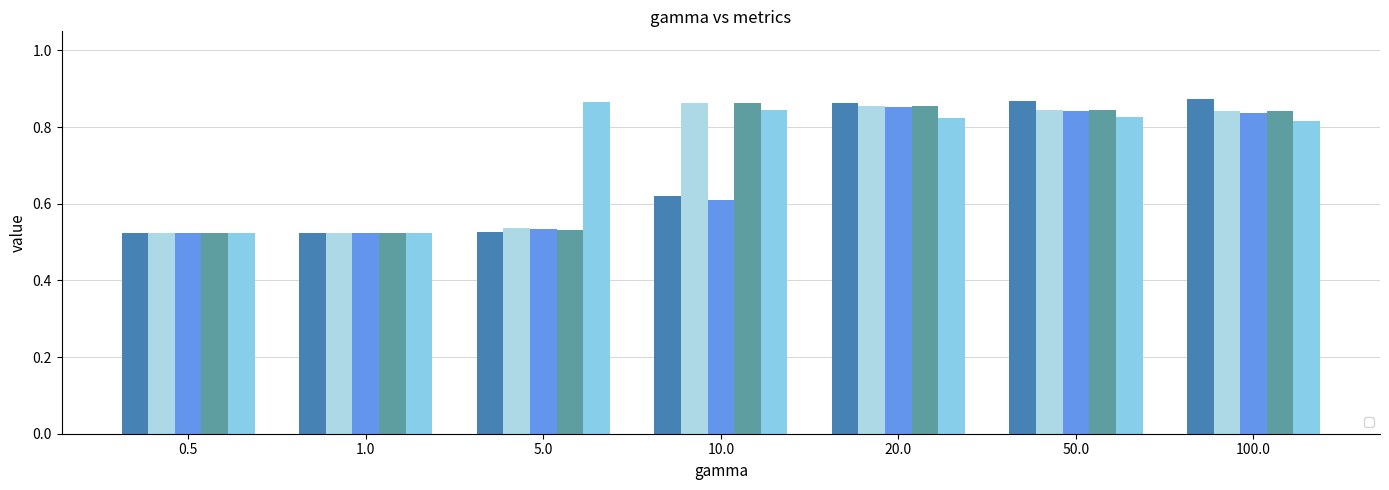

List the labels in order of _contextSim_LP value, largest first.

10.0, 20.0, 50.0, 100.0, 5.0, 0.5, 1.0